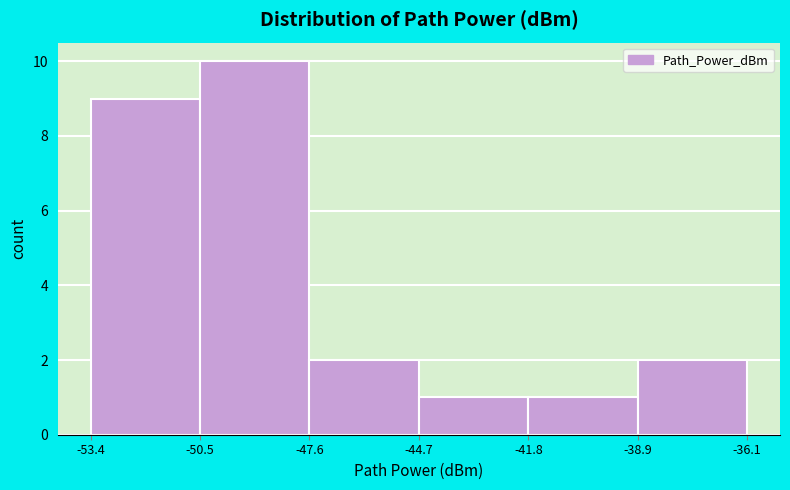

Reading left to right, list every bar in this chart as the range it spans on the x-axis followed by its height. The values are not printed on the chart, so give them approximately, as read against the axis.

-53.4 to -50.5: 9
-50.5 to -47.6: 10
-47.6 to -44.7: 2
-44.7 to -41.8: 1
-41.8 to -38.9: 1
-38.9 to -36.1: 2